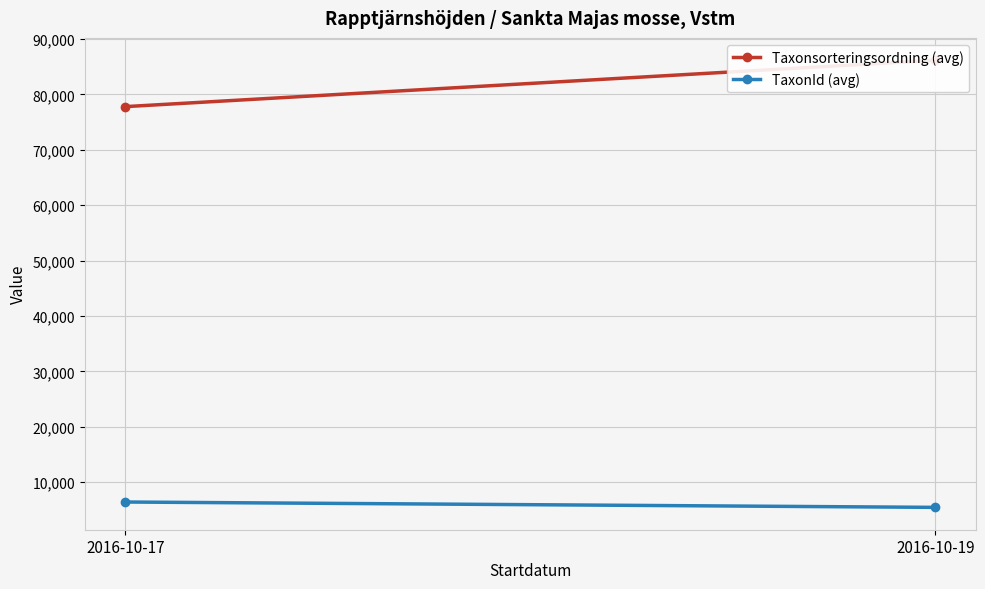

Which series has the largest total across all categories?

Taxonsorteringsordning (avg)